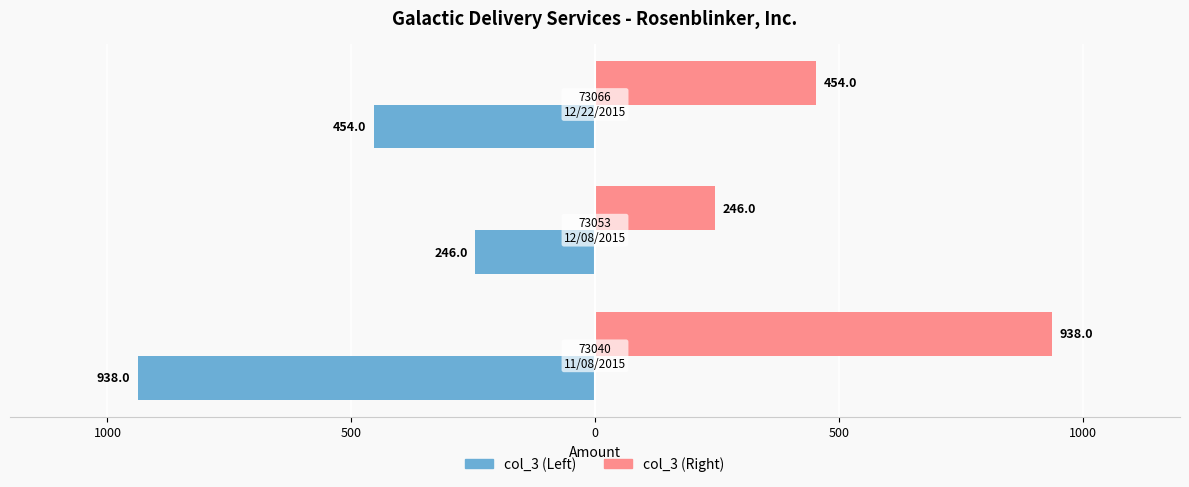

How many groups of bars are there?

3